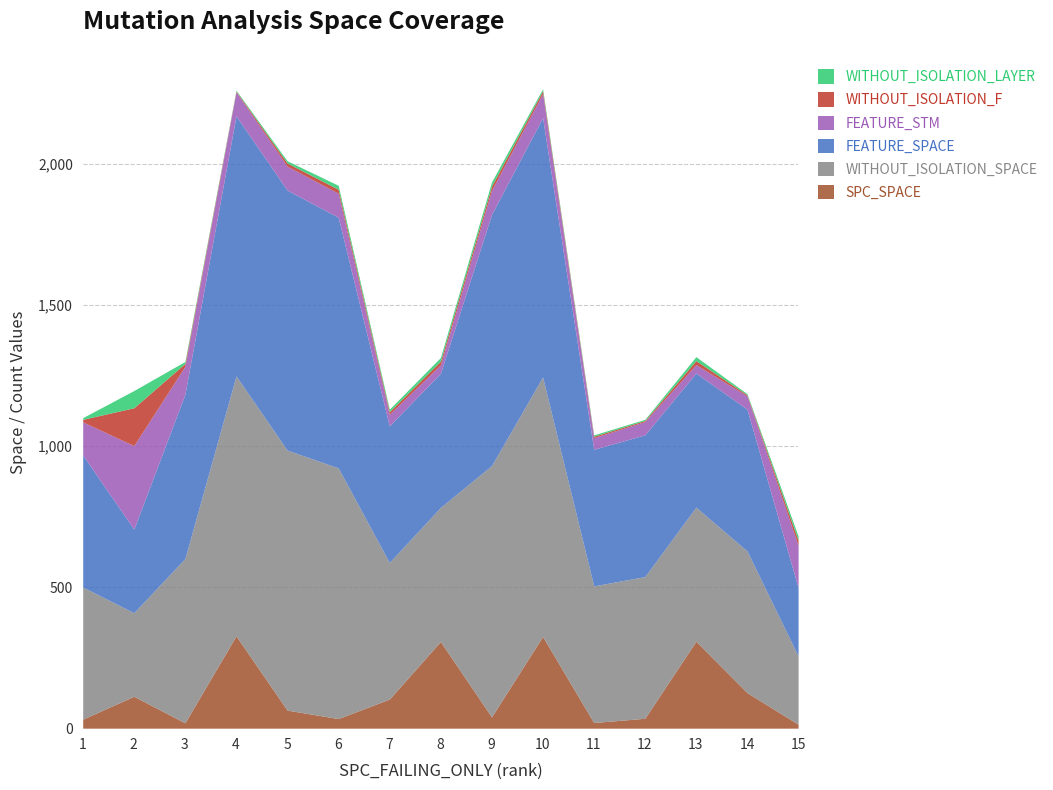

Reading left to right, list all the values displayed in this chart.

SPC_SPACE: 32	113	19	327	64	34	103	307	40	325	20	35	308	126	14
WITHOUT_ISOLATION_SPACE: 468	296	582	921	921	888	484	475	890	919	484	502	475	502	242
FEATURE_SPACE: 468	296	582	921	921	888	484	475	890	919	484	502	475	502	242
FEATURE_STM: 117	296	99	85	85	85	41	30	85	85	41	47	30	47	150
WITHOUT_ISOLATION_F: 9	134	10	3	11	14	9	13	15	10	5	4	14	4	18
WITHOUT_ISOLATION_LAYER: 6	61	7	3	8	14	9	13	15	7	5	4	14	4	15